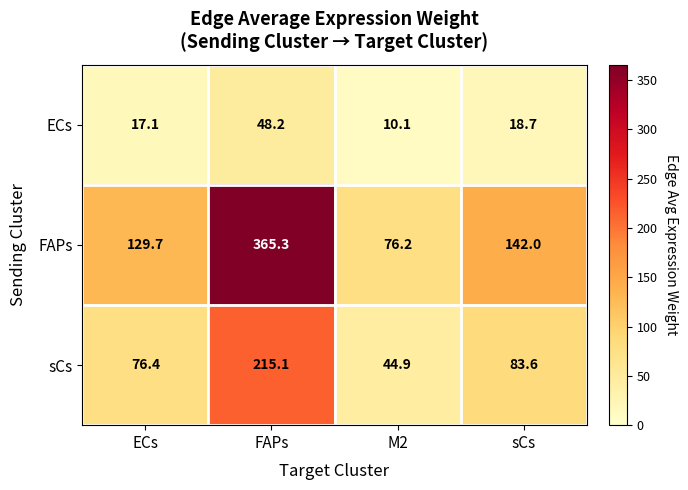

Reading right to left, what are all the values shown in this chart?

ECs: 18.7	10.1	48.2	17.1
FAPs: 142.0	76.2	365.3	129.7
sCs: 83.6	44.9	215.1	76.4